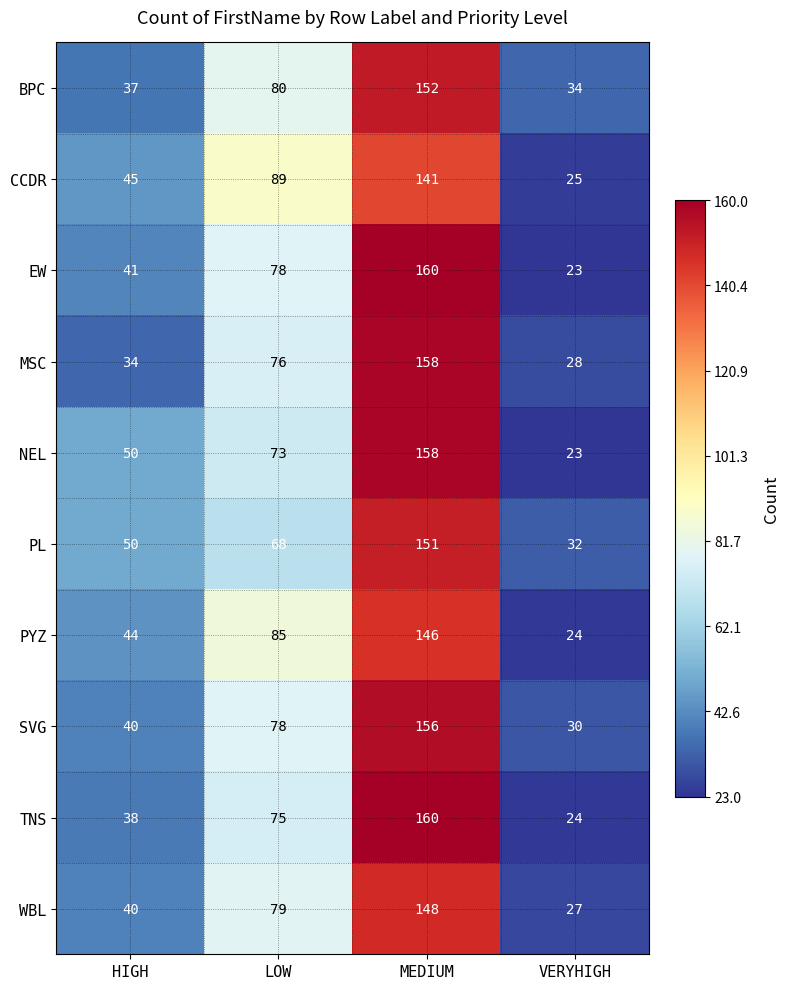

Is the value of MSC at MEDIUM greater than the value of PYZ at HIGH?

Yes